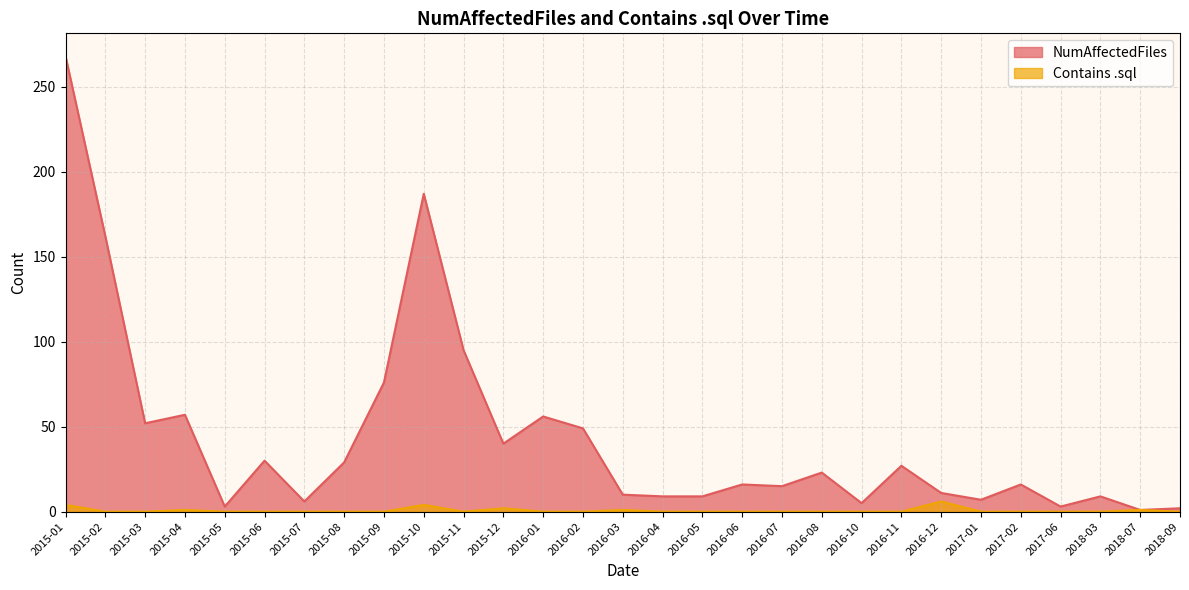

Which series has the largest range (max minus min)?

NumAffectedFiles